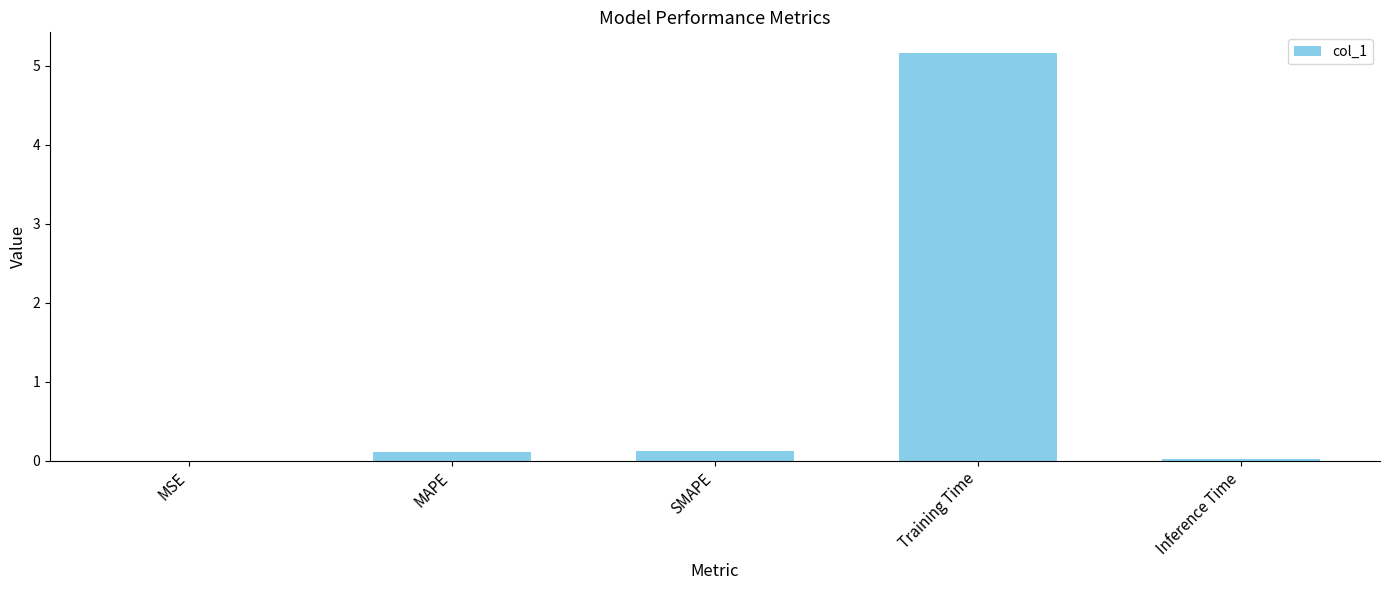

What is the maximum value shown in the chart?

5.2